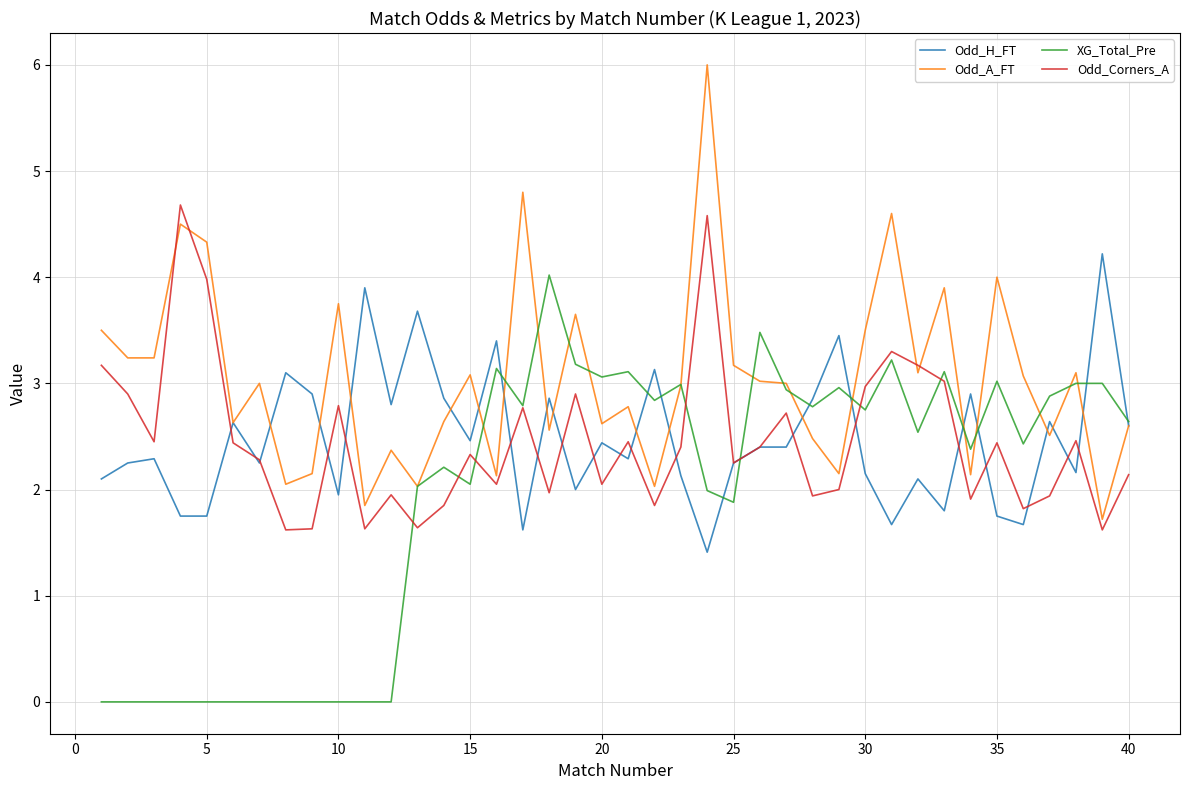

Which series has the largest total across all categories?

Odd_A_FT